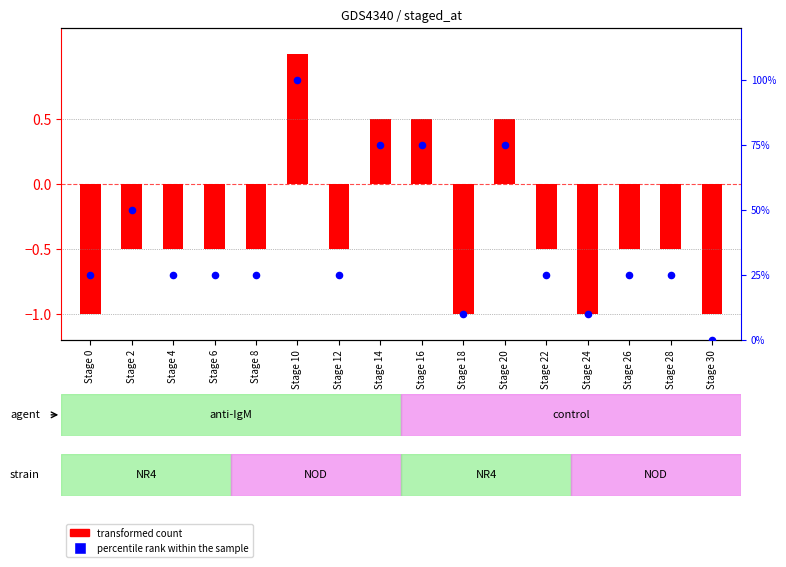

Which series reaches the maximum Y coordinate?

percentile rank within the sample